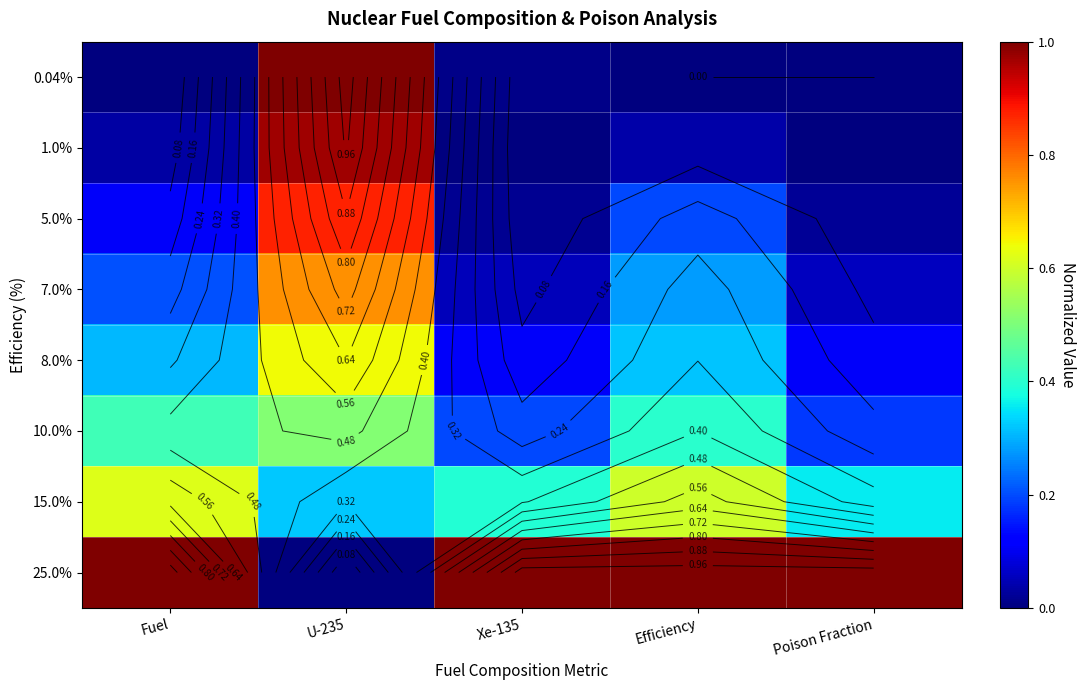

Which series has the widest spread of values?

0.04%